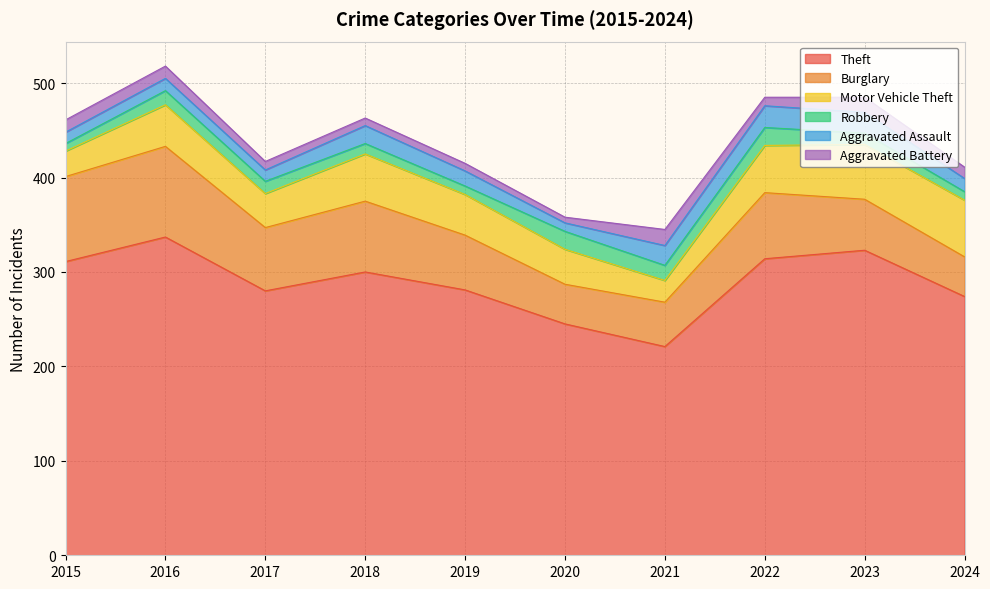

List the labels in order of Theft value, smallest first.

2021, 2020, 2024, 2017, 2019, 2018, 2015, 2022, 2023, 2016